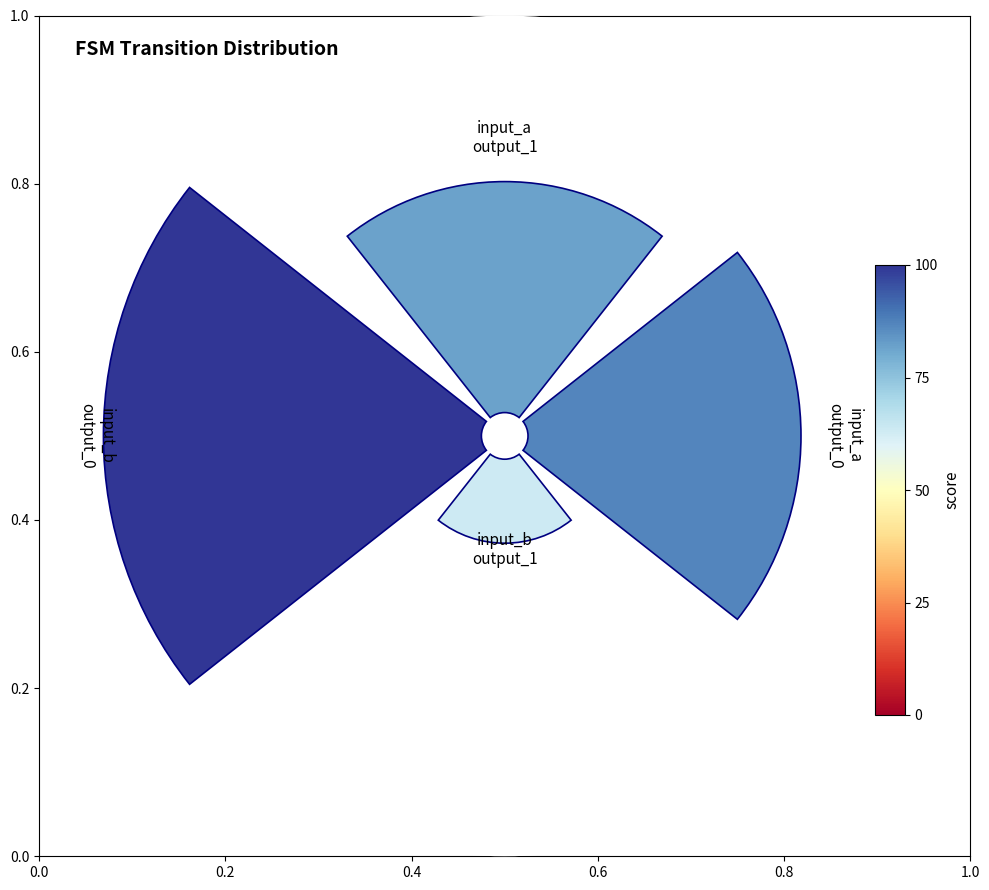

How much of the chart is everything except 0.6?

91.3%